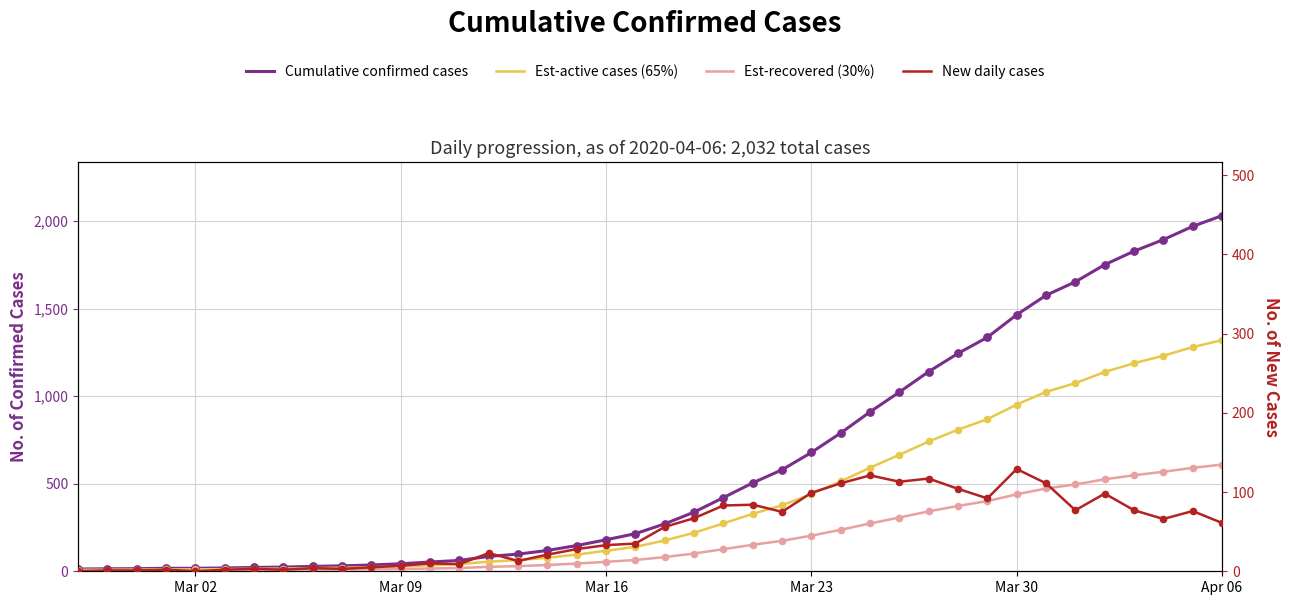

Which series reaches the minimum Y coordinate?

New daily cases